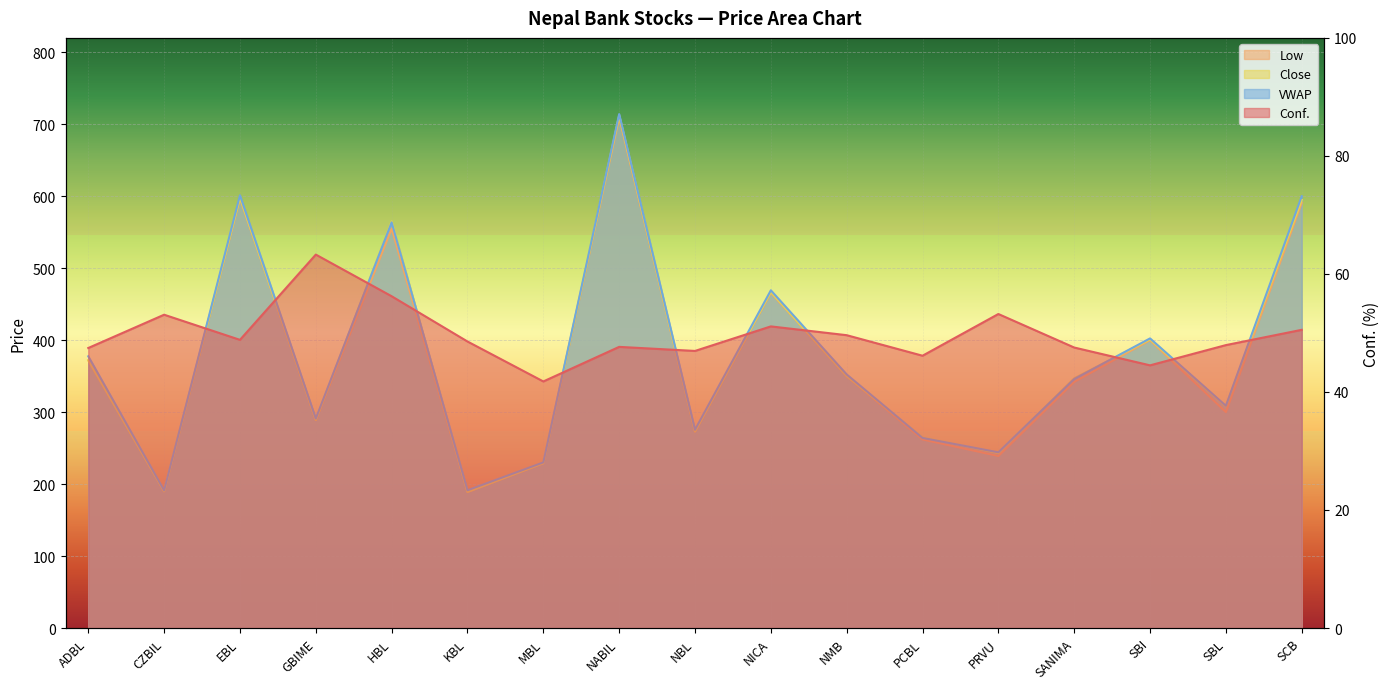

How many data points in VWAP are above 345?

9